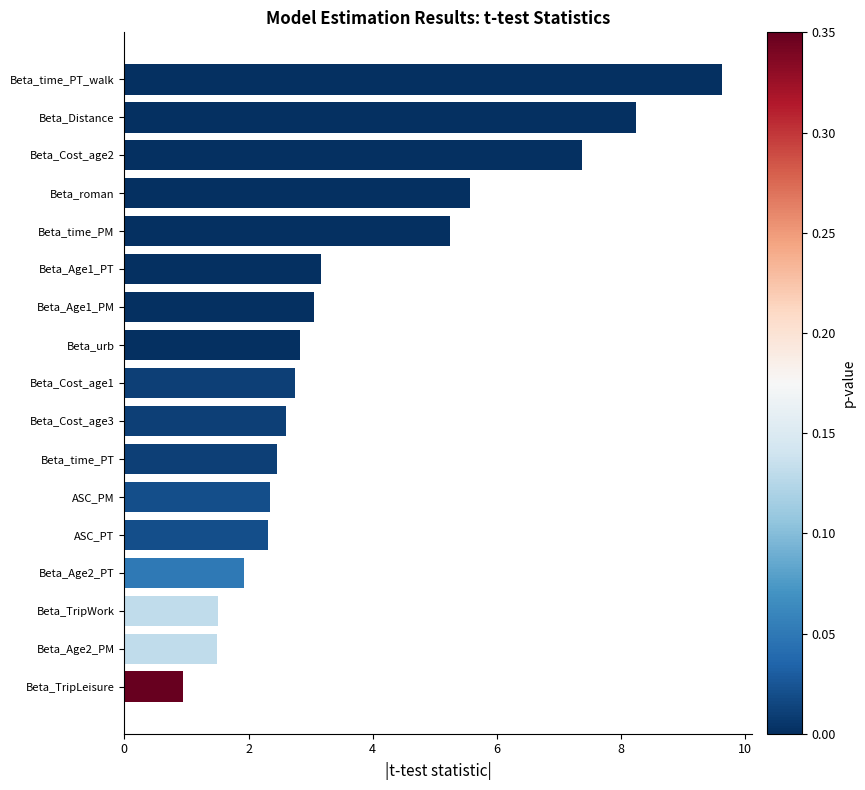

At which label is the value closest to 5?

Beta_time_PM